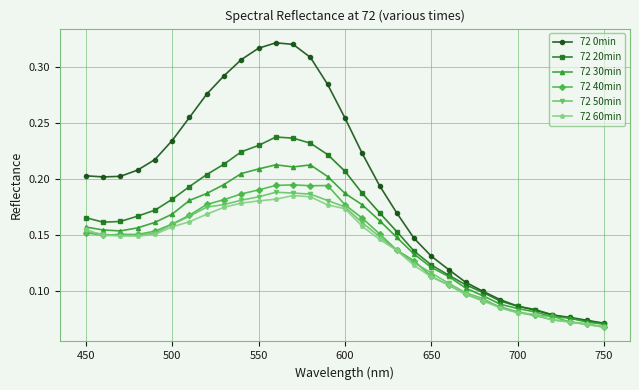

Which series has the largest total across all categories?

72 0min